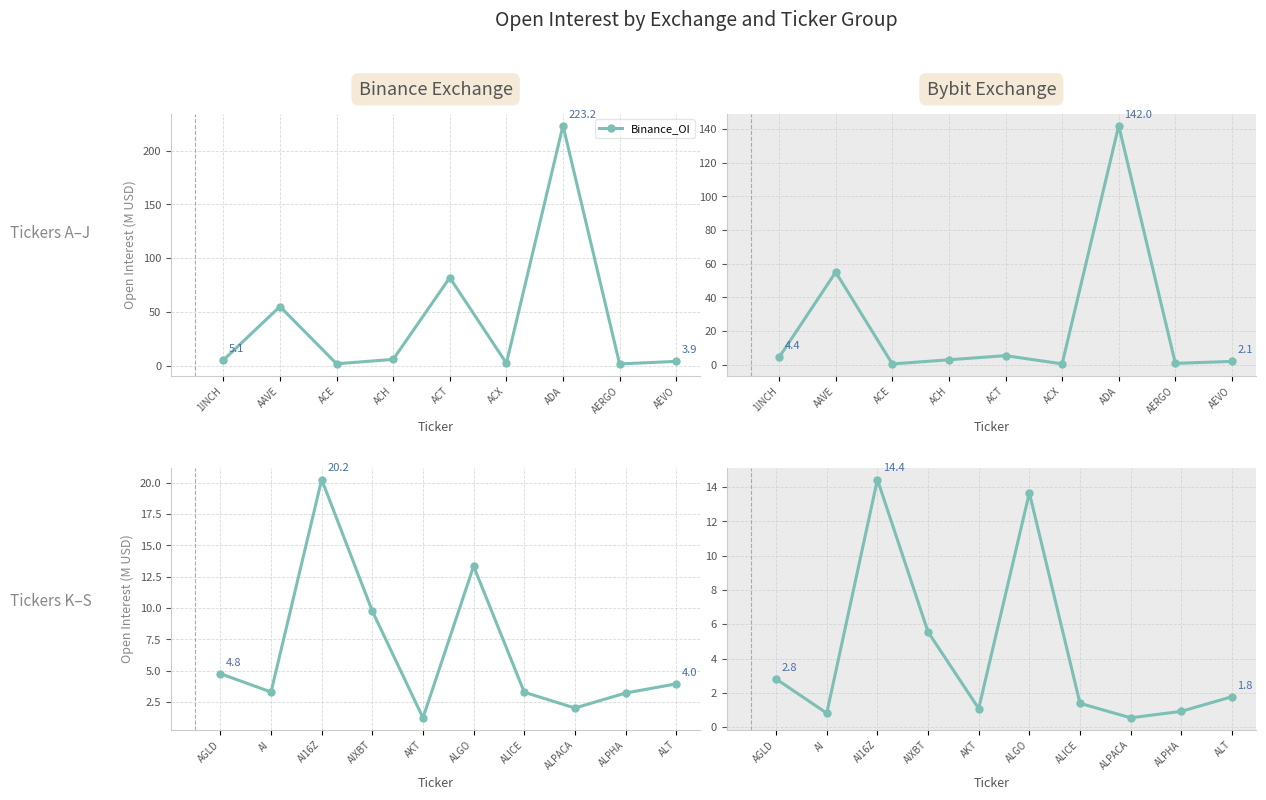

Which series has the widest spread of values?

Binance_OI